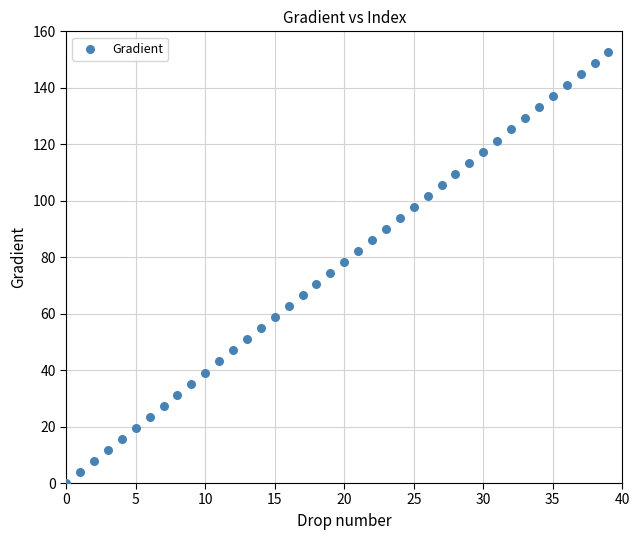

What is the range of Y values (max minus min)?

152.6